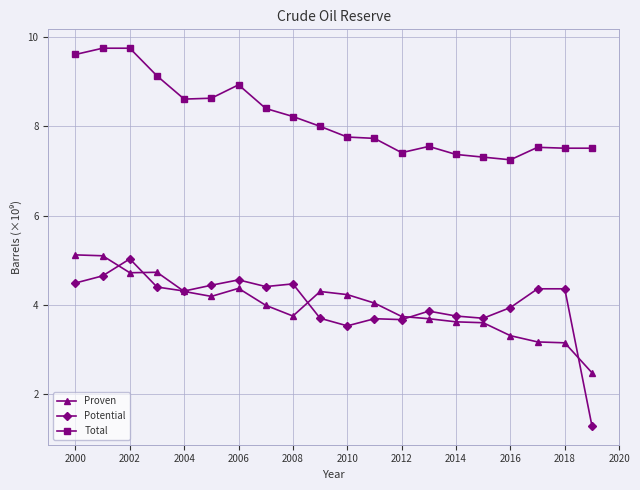

What is the value of the Potential point at the 2nd from the left?

4.7